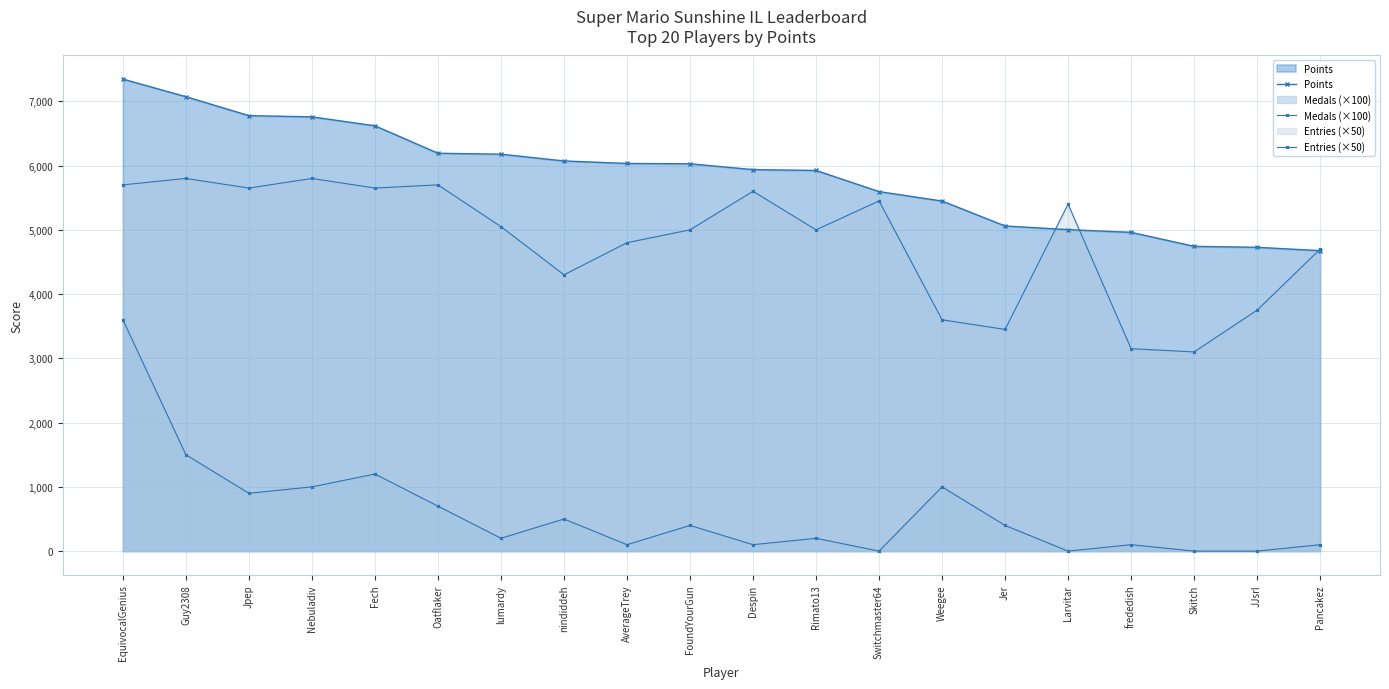

What is the difference between the highest and lowest values at lumardy?

5977